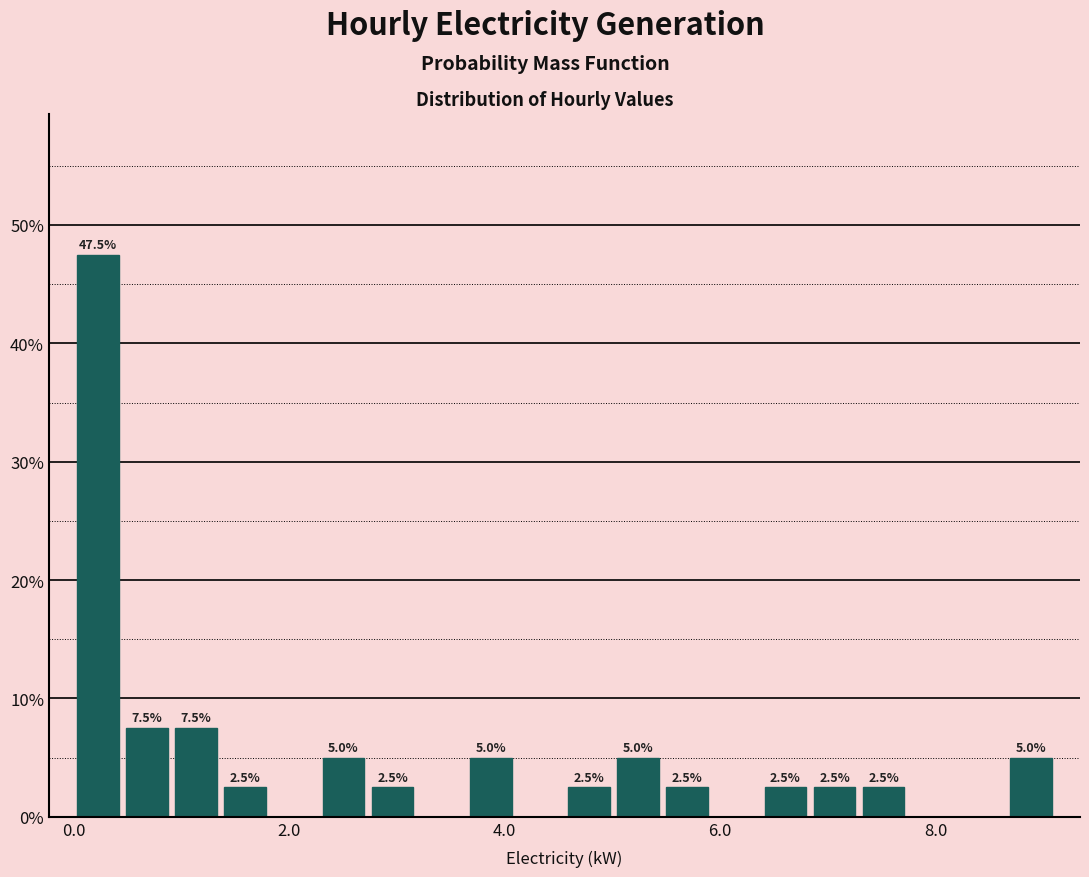

Read against the x-axis, roughly where is the centre of the tallest bar?

0.2